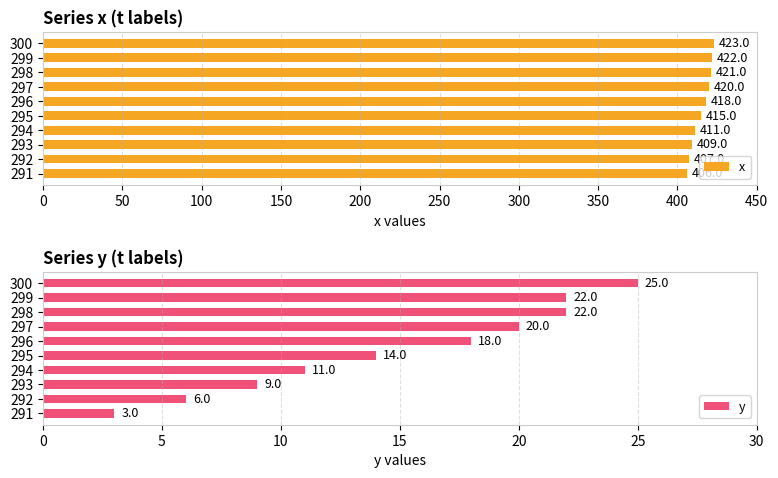

True or false: x has a value of 418 at 296.

True